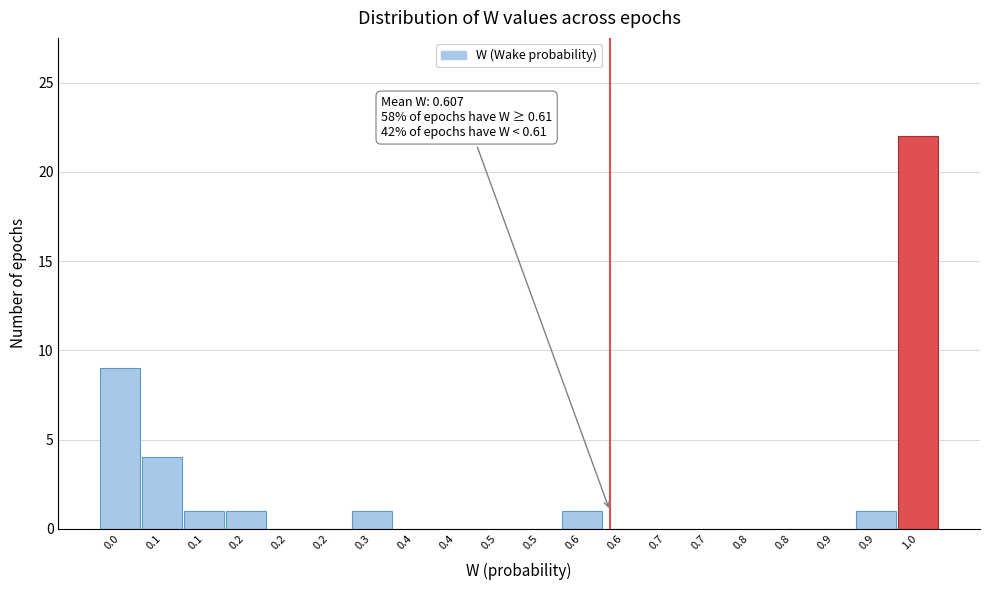

Count the number of data series in this chart.

1